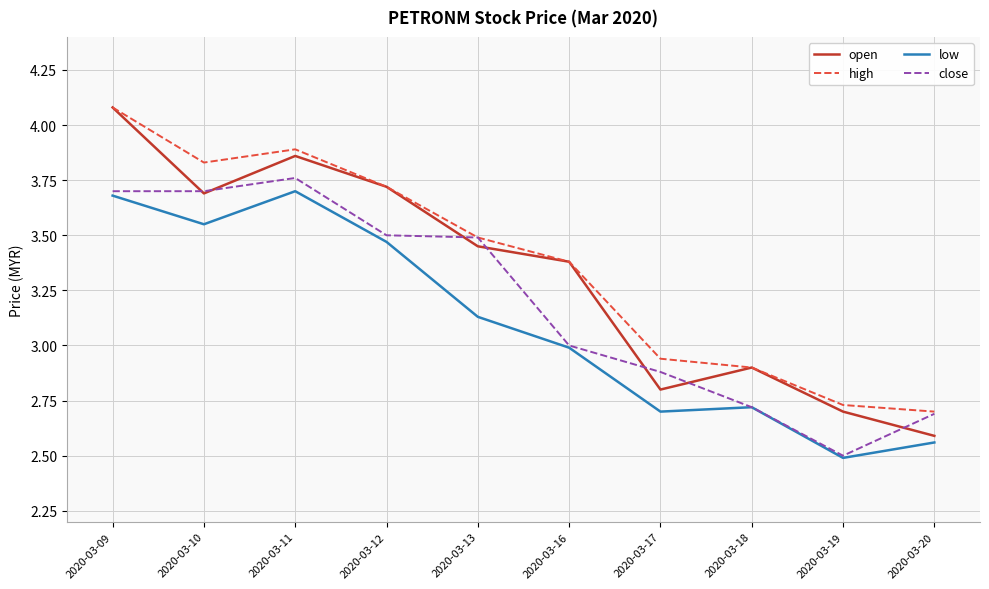

Is this an area chart (filled region under the line)?

No